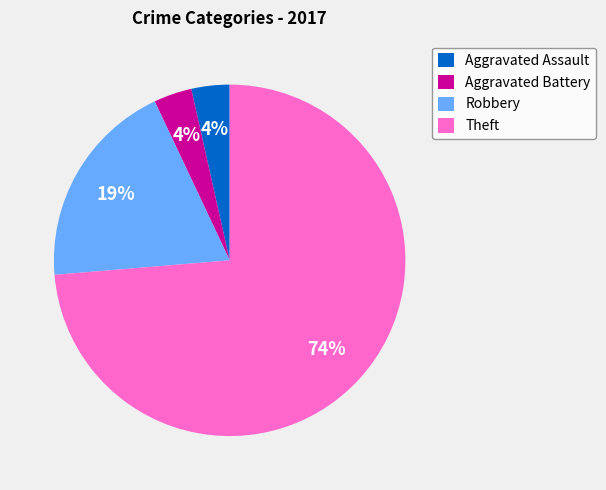

How many segments does this pie chart have?

4